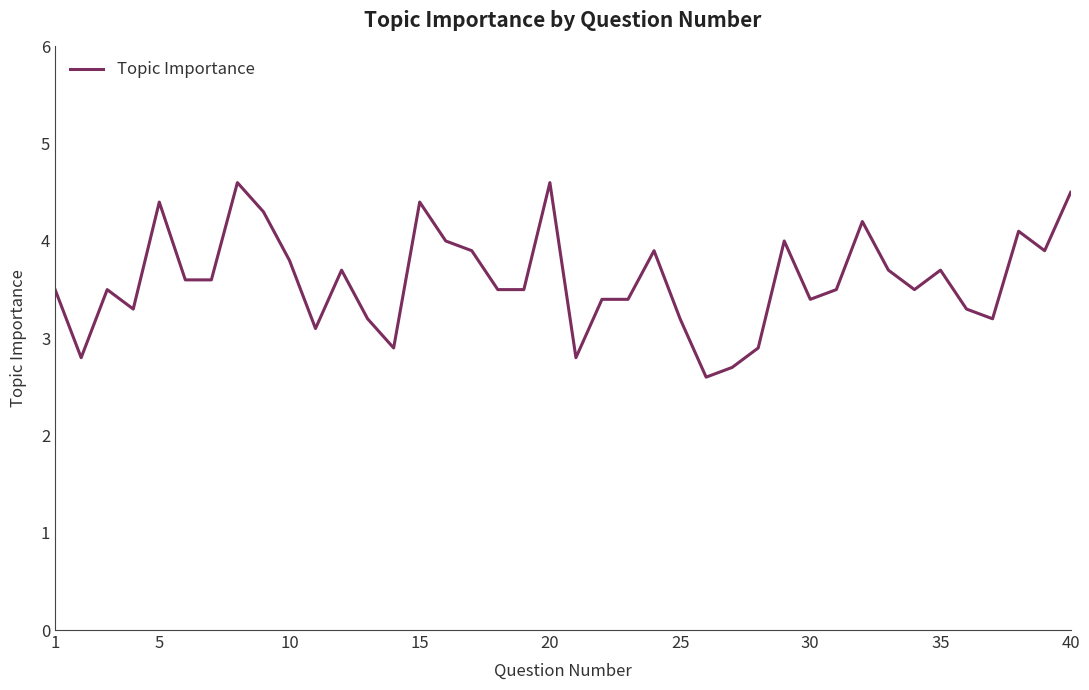

What is the average value?

3.6